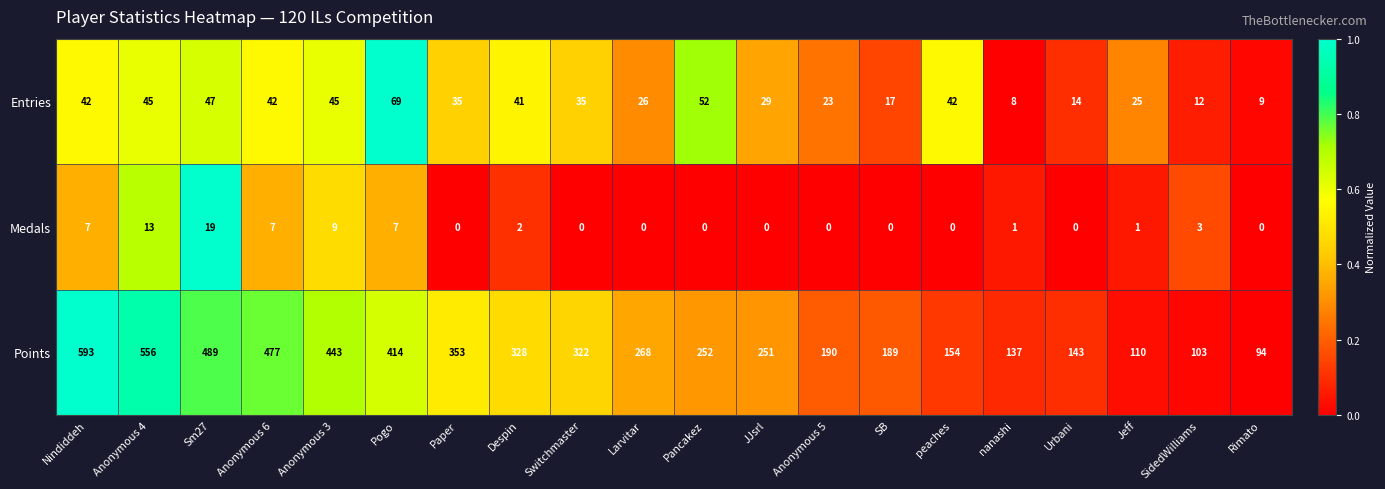

At Larvitar, list the series in order from largest to smallest.

Points, Entries, Medals